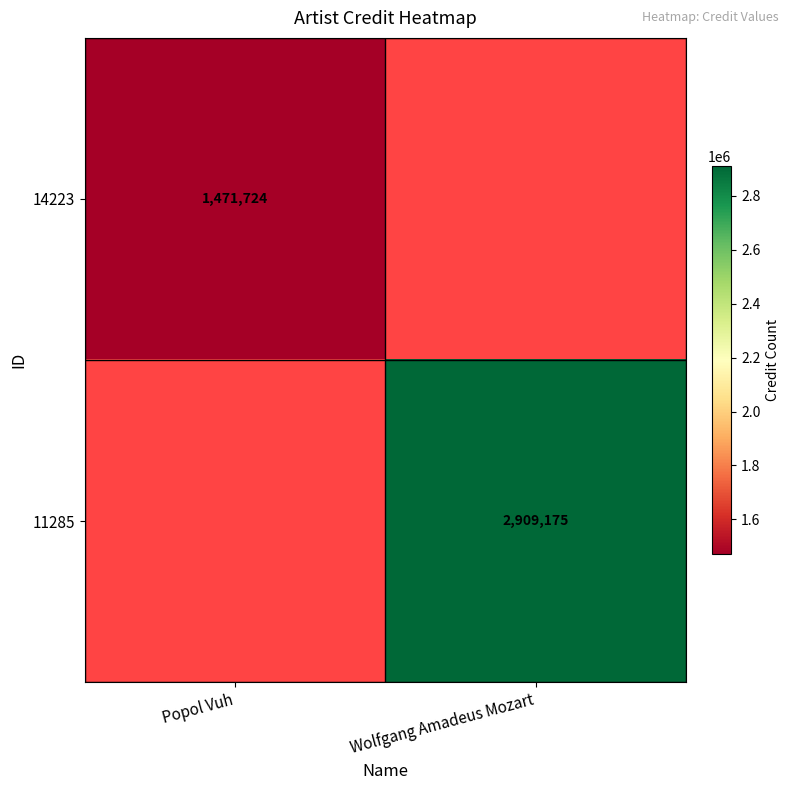

How many data points does each series have?

2